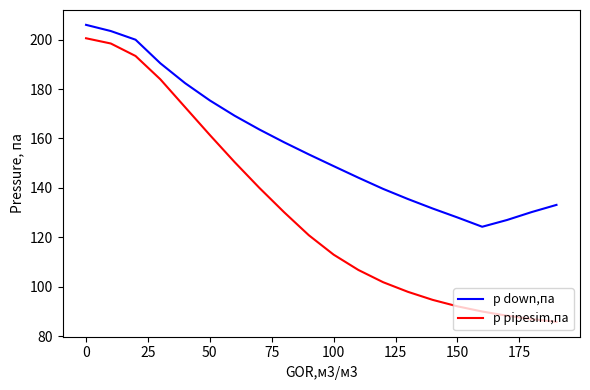

Which series has the largest range (max minus min)?

p pipesim,па